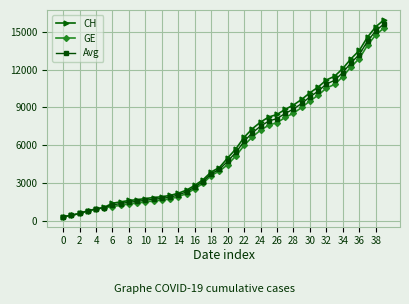

What is the value of the Avg point at the 36th from the left?

12531.0